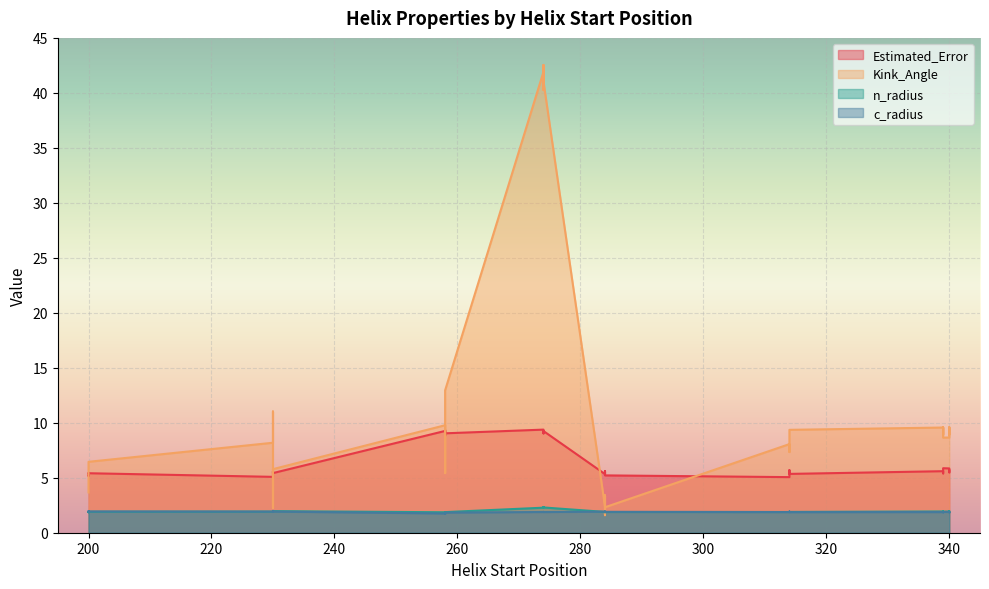

What is the value of the Kink_Angle point at the 15th from the left?

41.0